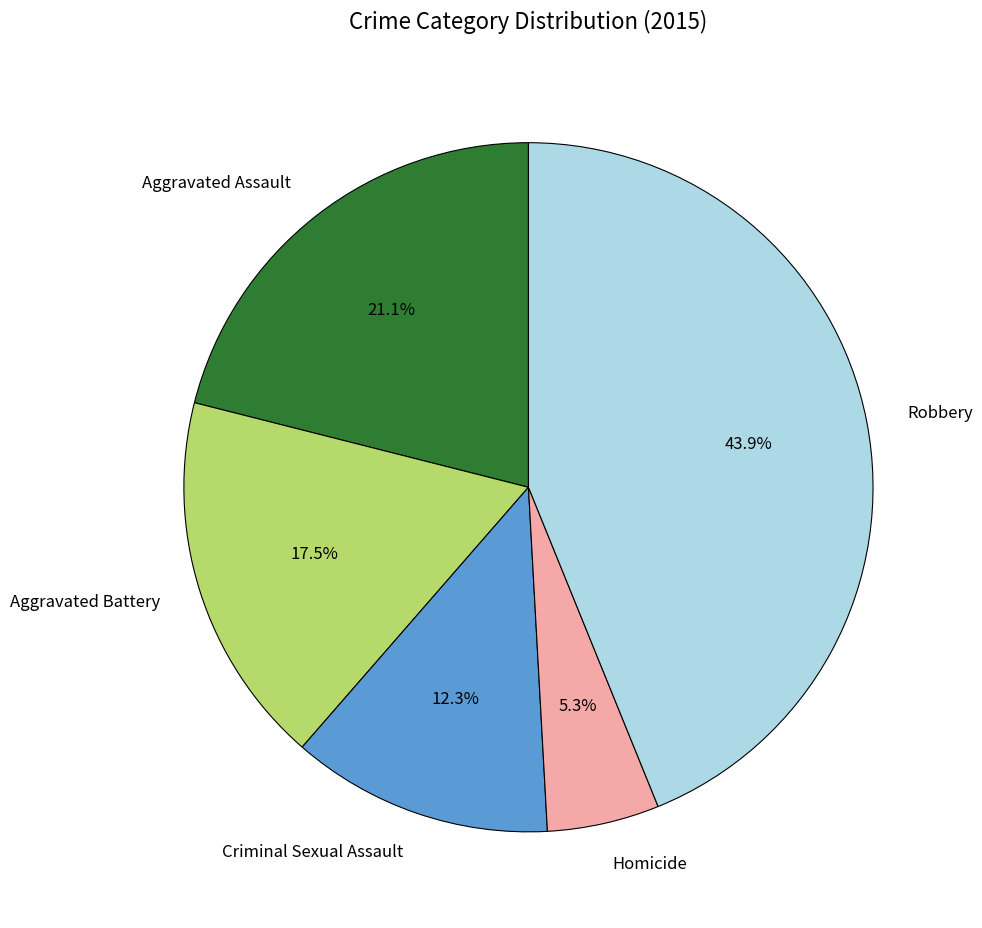

To the nearest percent, what percentage of the pie is Homicide?

5%